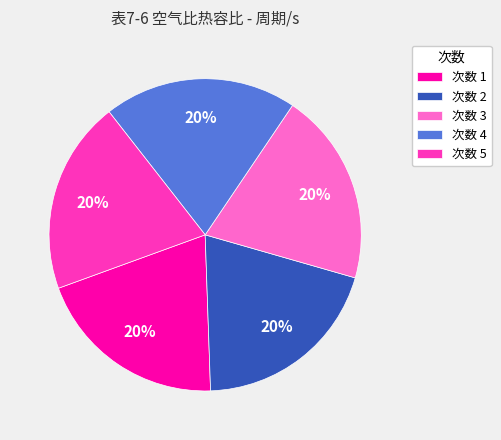

Approximately how many times larger is the value at 次数 3 compared to 次数 2?

1.0